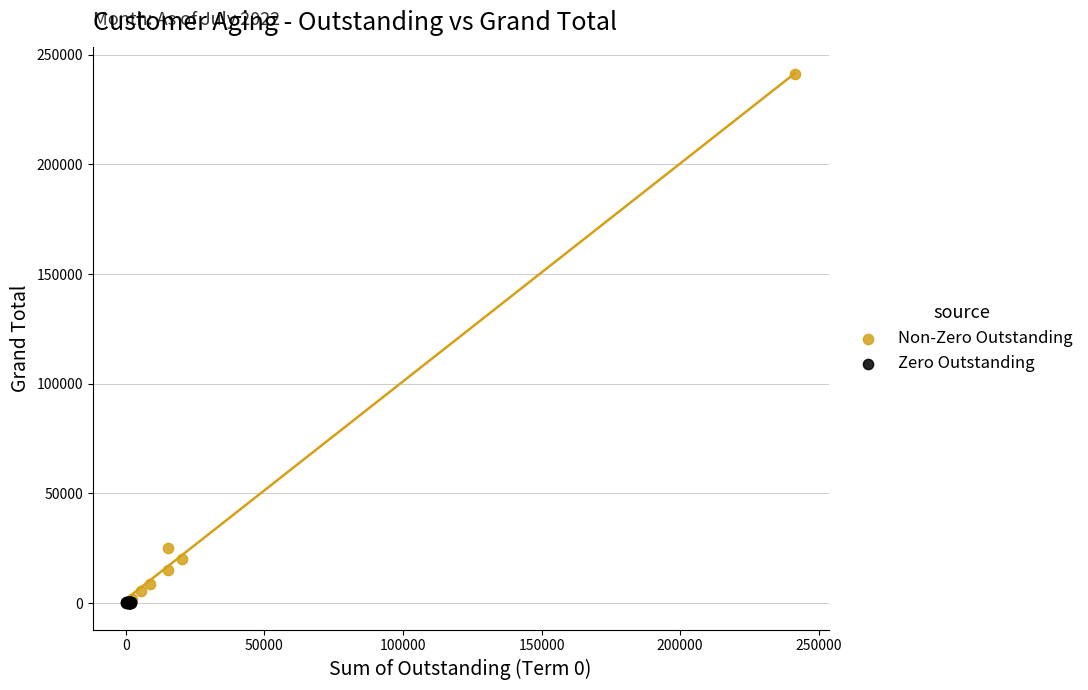

Which series has the largest Y range (max minus min)?

Non-Zero Outstanding